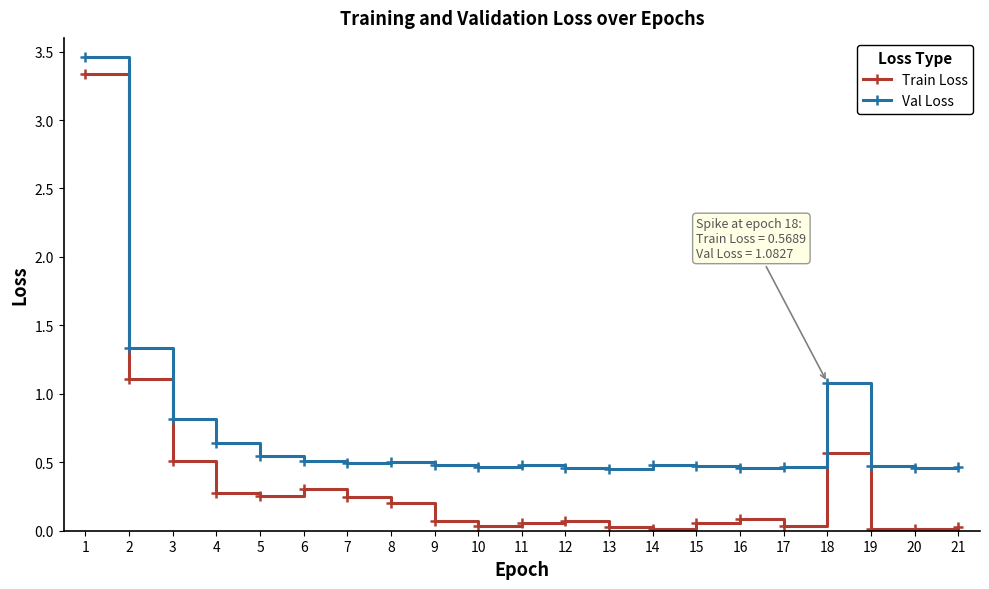

Is the value of Val Loss at 6 greater than the value of Train Loss at 19?

Yes